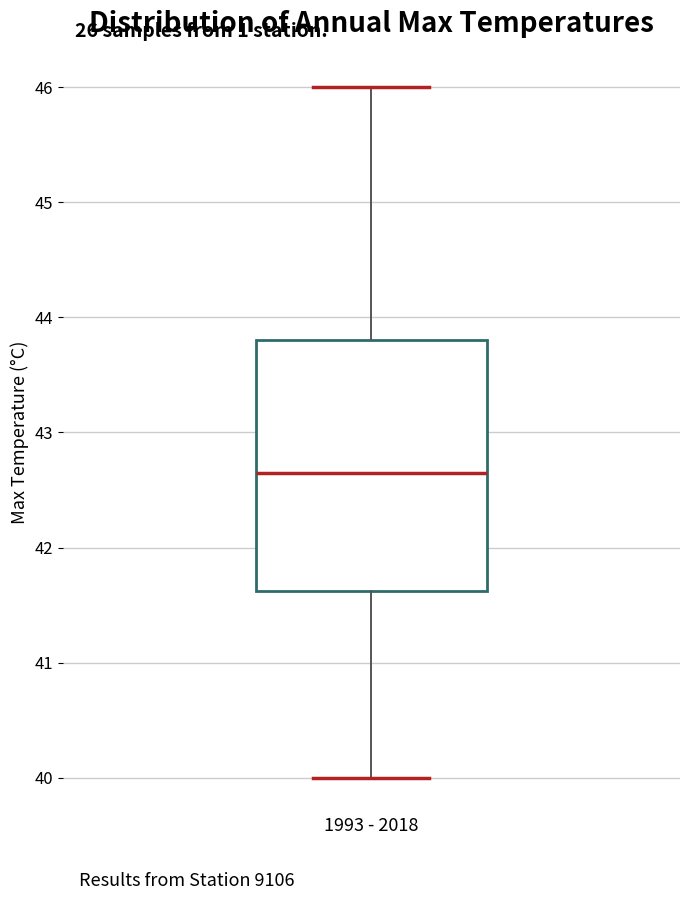

Transcribe this box plot: give where the median line is, the range the box spans, and where the two whiskers end, as read against the y-axis. The values are not printed on the chart, so give them approximately, as read against the axis.

median 42.7, box 41.6 to 43.8, whiskers 40.0 to 46.0